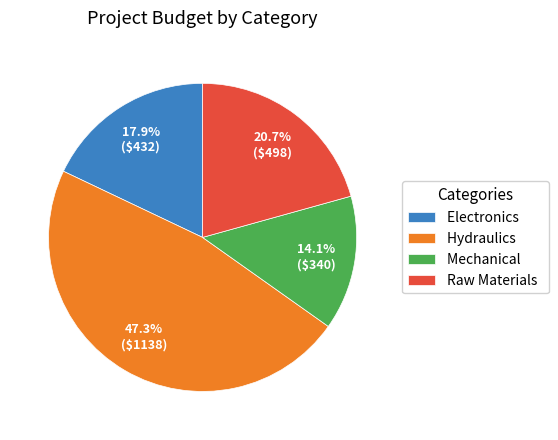

Approximately how many times larger is the value at Raw Materials compared to Electronics?

1.2